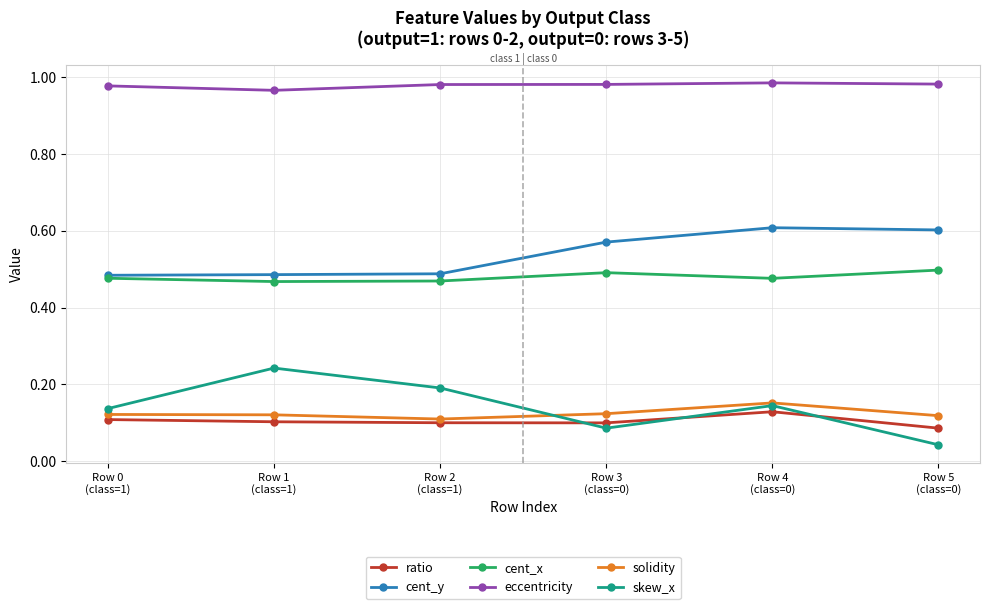

Count the cent_x values in the range 0 to 1.

6